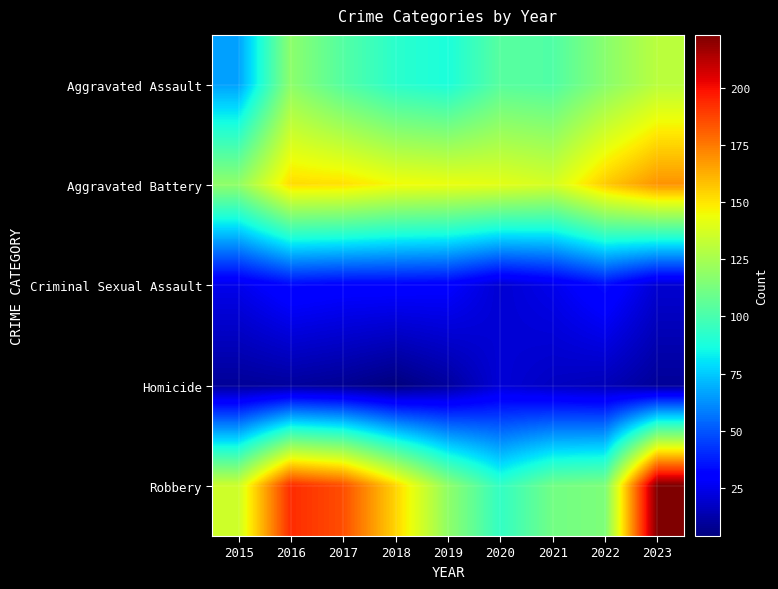

Rank the series by their maximum value, from highest to lowest.

Robbery, Aggravated Battery, Aggravated Assault, Criminal Sexual Assault, Homicide